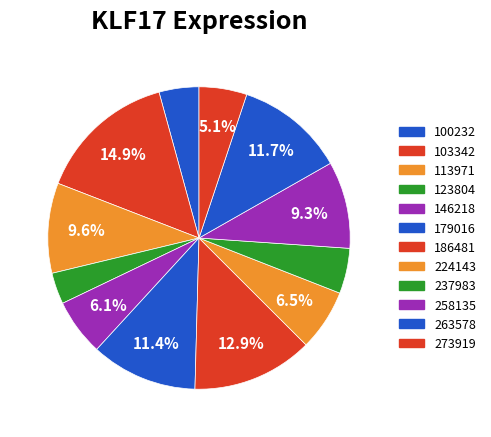

What is the smallest slice in the pie chart?

123804